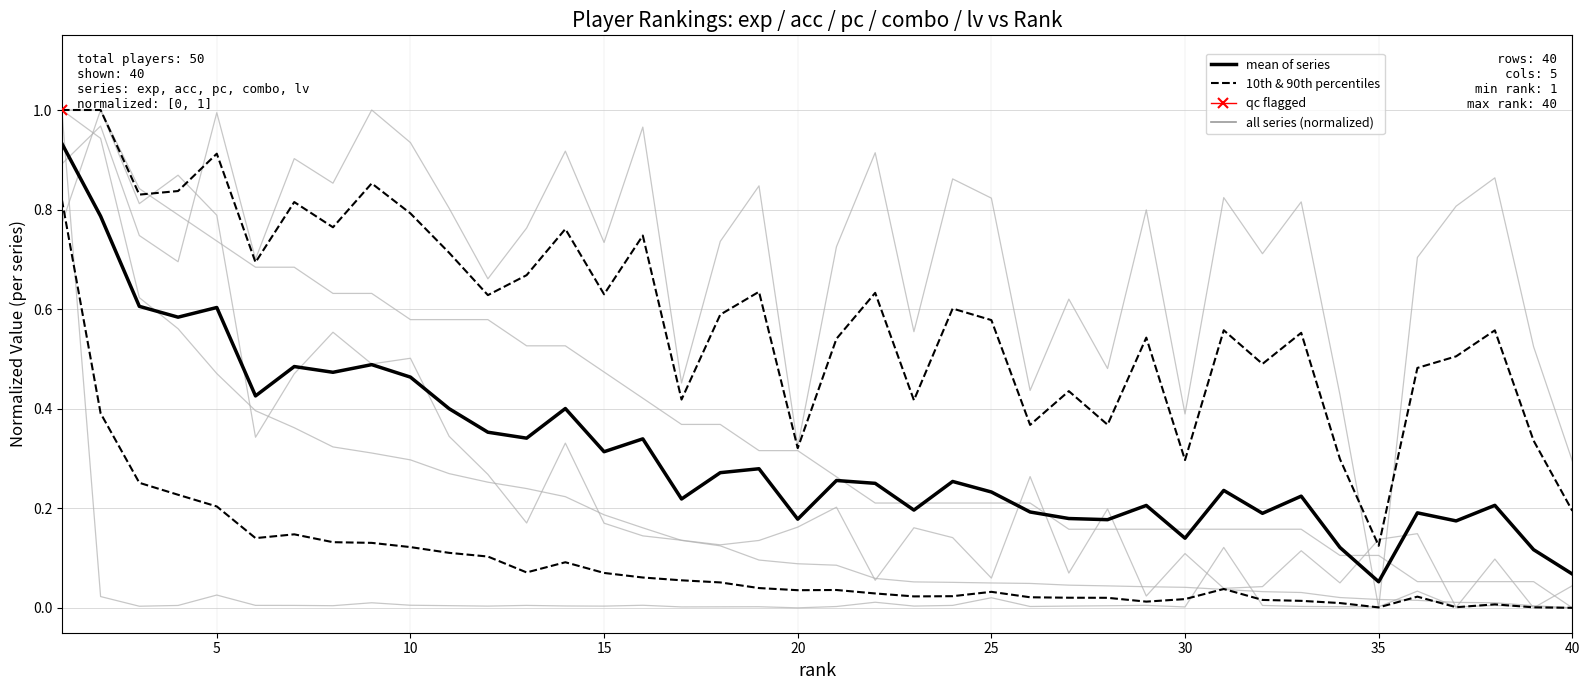

Which series has the widest spread of values?

mean of series